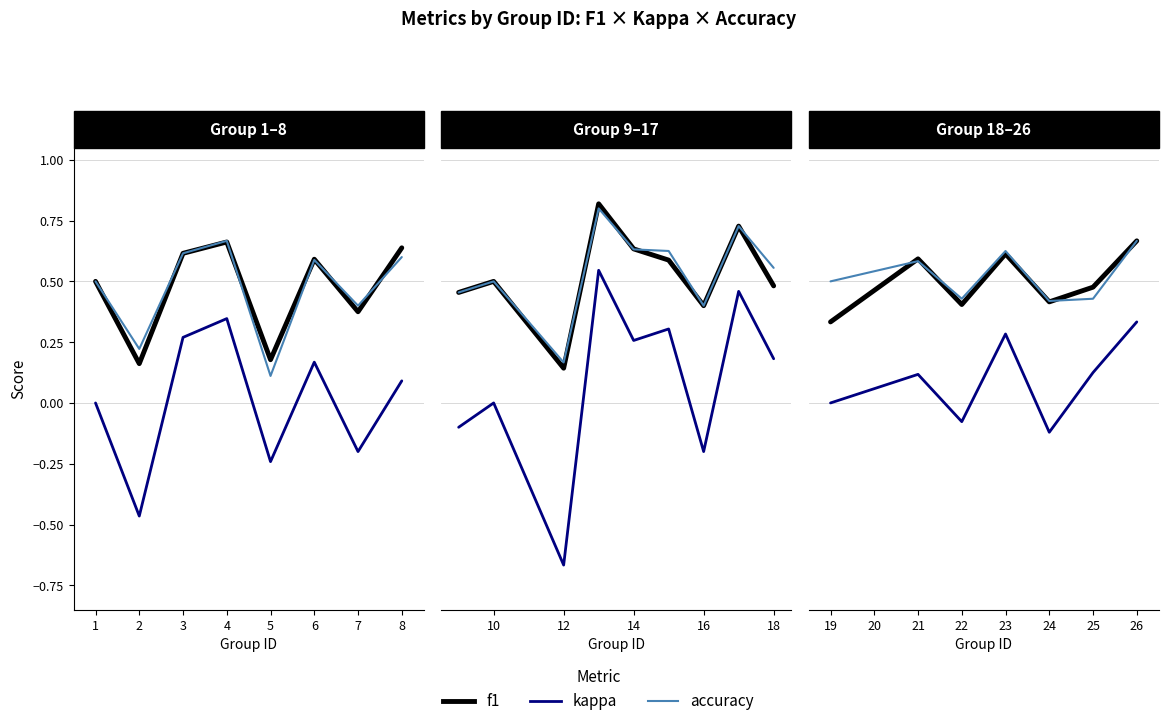

At 19, list the series in order from largest to smallest.

accuracy, f1, kappa